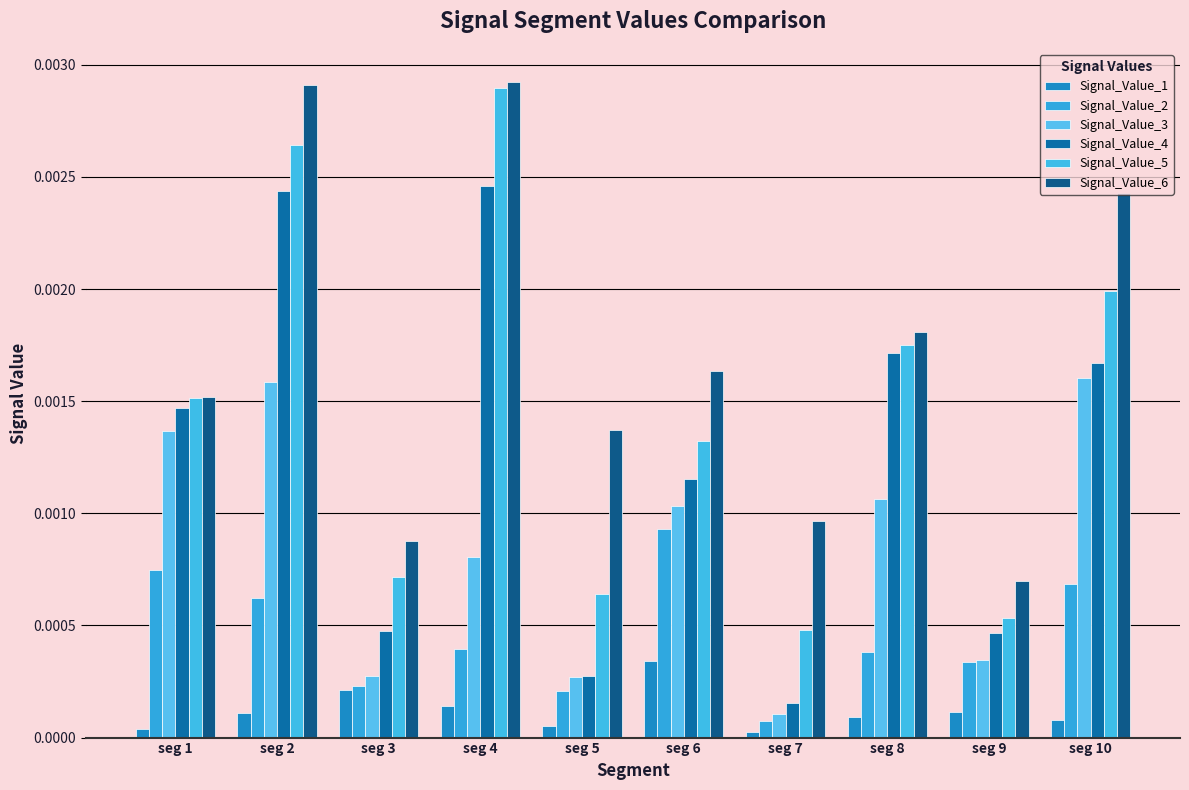

Which label corresponds to the smallest value in the chart?

seg 7